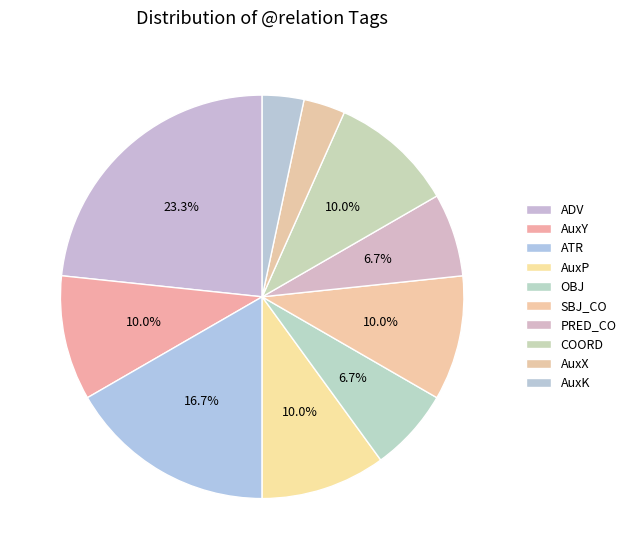

Which category has the biggest portion of the pie?

ADV